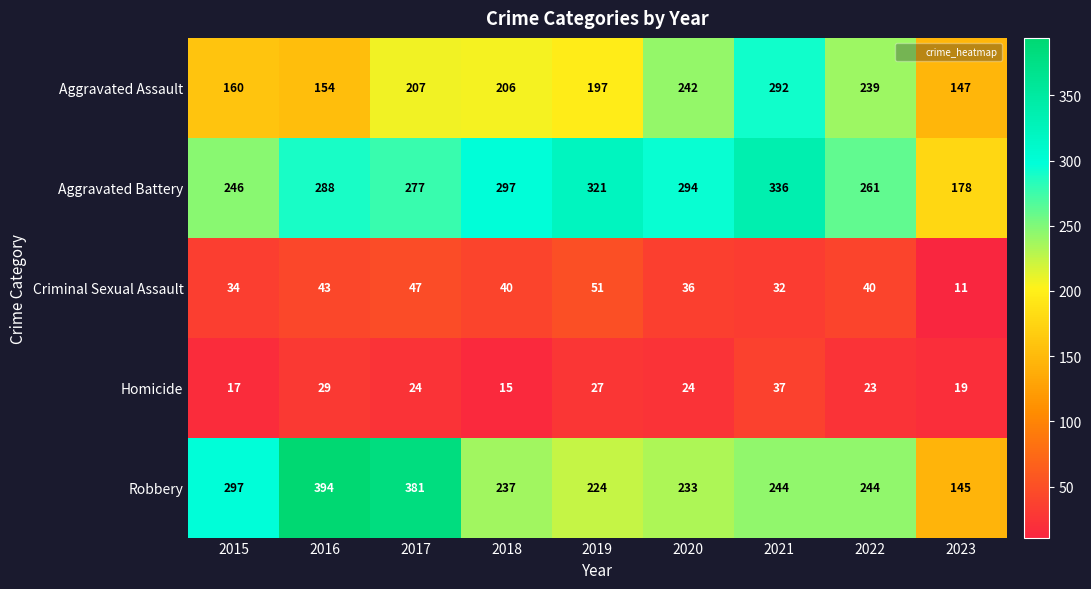

How many data points does each series have?

9